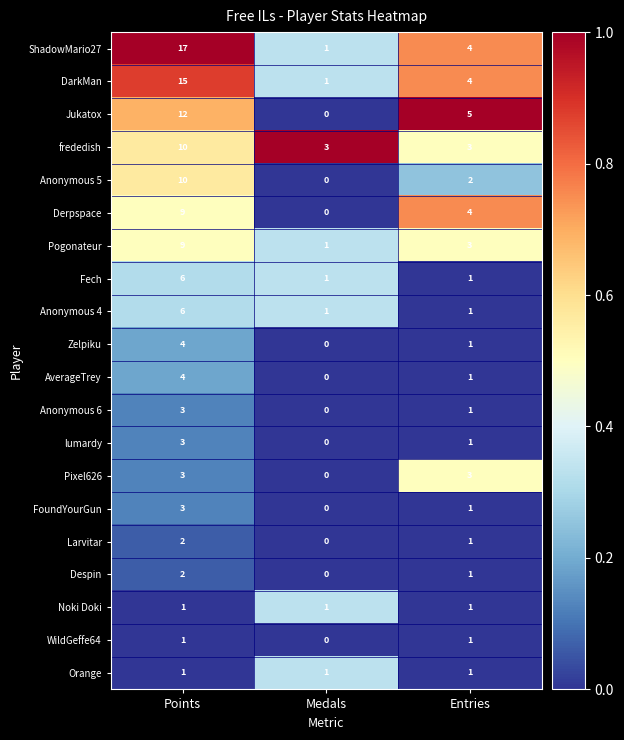

Which label corresponds to the largest value in the chart?

Points